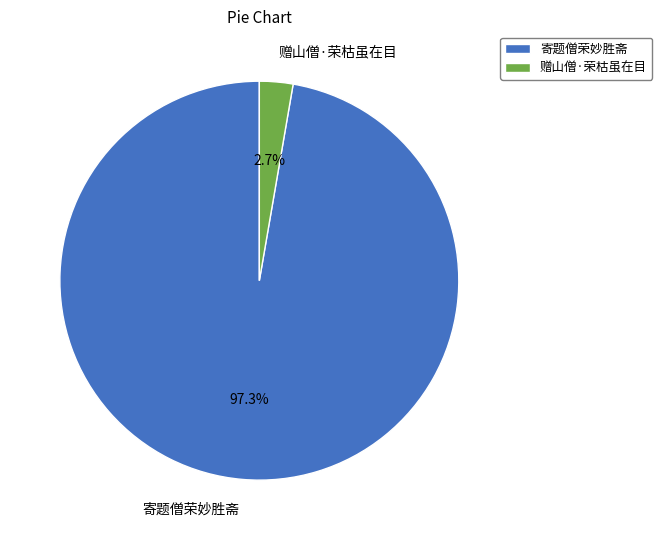

How many slices are in this pie chart?

2